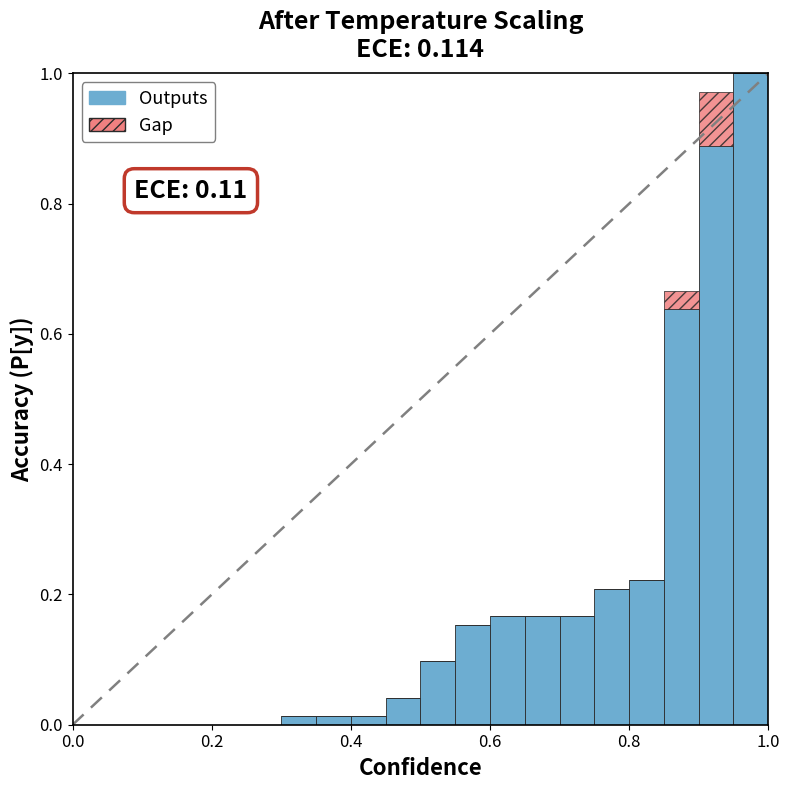

What is the highest value of the Outputs series?

1.0